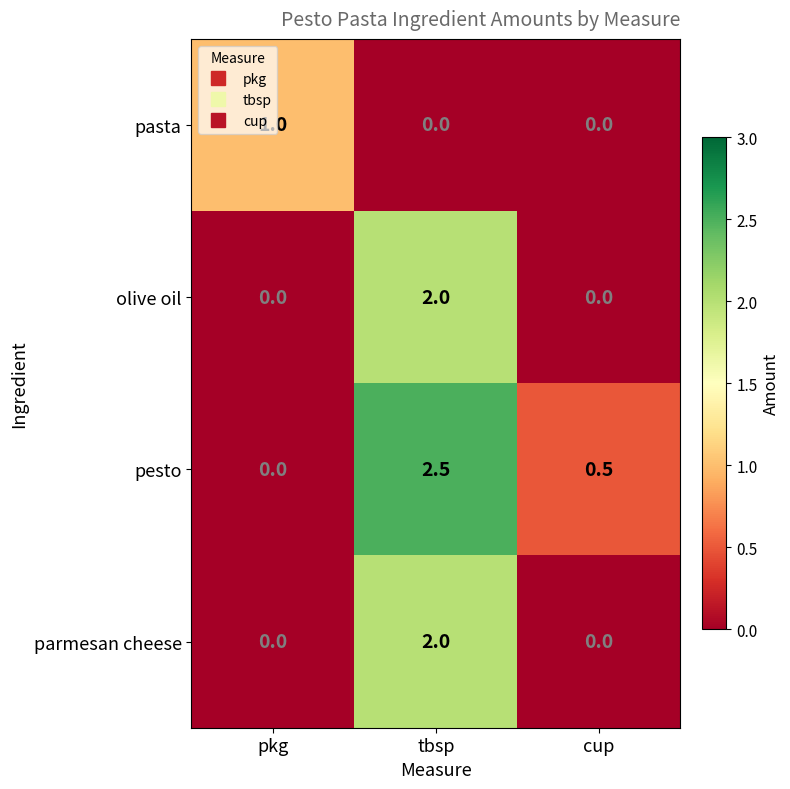

Between pkg and tbsp, which series saw the biggest shift?

pesto